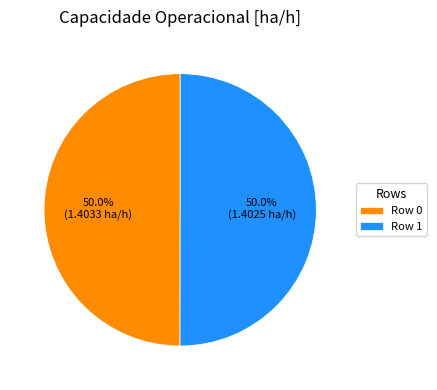

What portion of the pie excludes Row 1?

50.0%